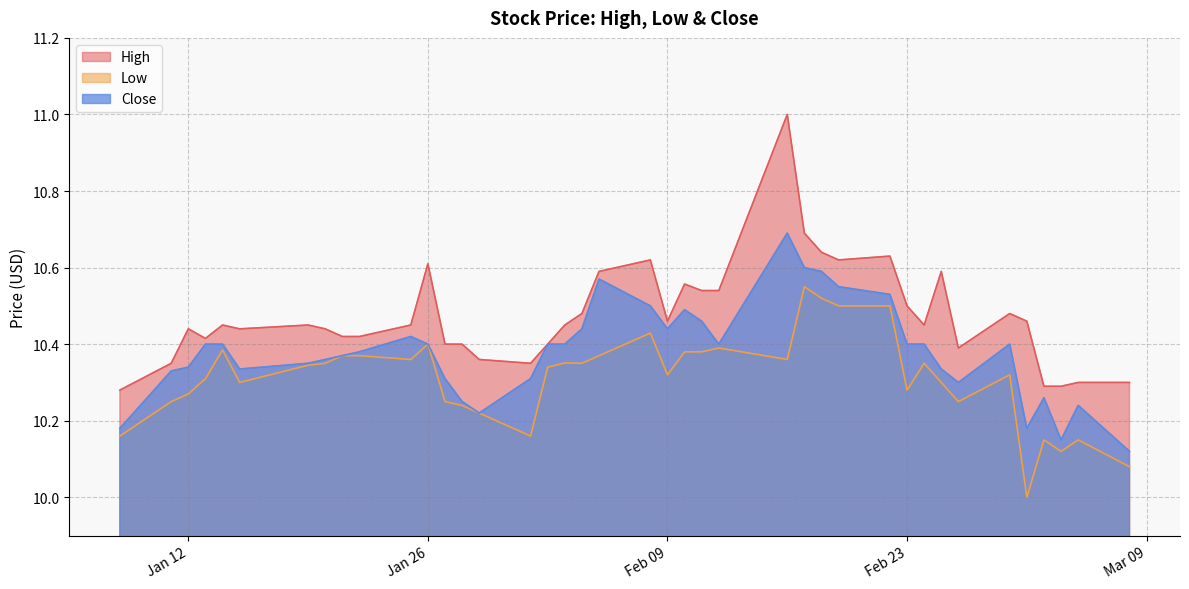

How many lines are shown in the chart?

3